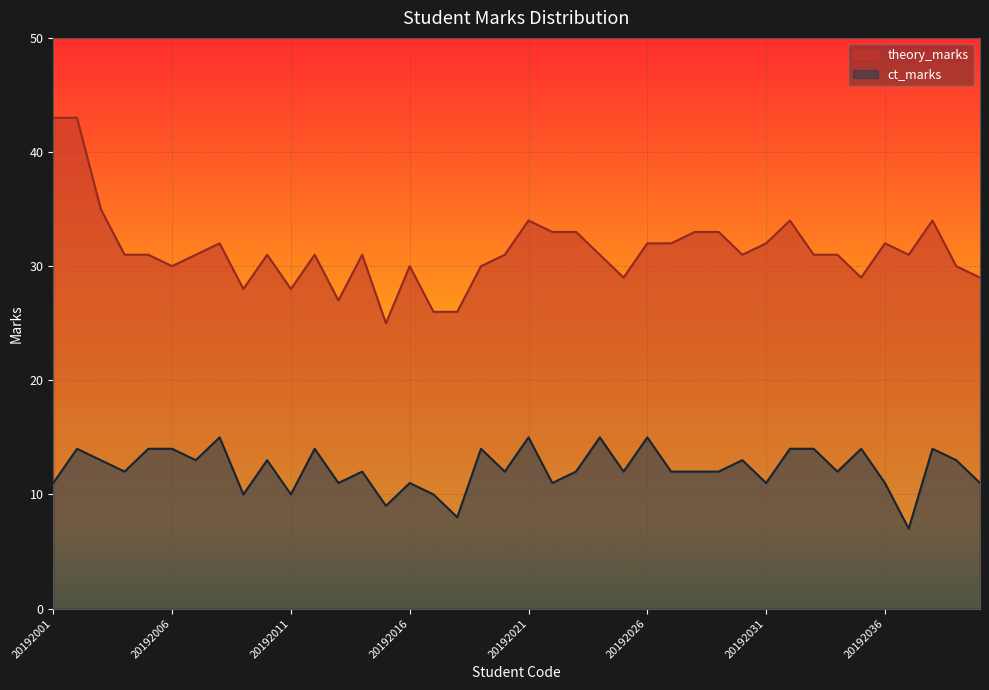

Reading left to right, transcribe all the data shown in this chart.

theory_marks: 43	43	35	31	31	30	31	32	28	31	28	31	27	31	25	30	26	26	30	31	34	33	33	31	29	32	32	33	33	31	32	34	31	31	29	32	31	34	30	29
ct_marks: 11	14	13	12	14	14	13	15	10	13	10	14	11	12	9	11	10	8	14	12	15	11	12	15	12	15	12	12	12	13	11	14	14	12	14	11	7	14	13	11